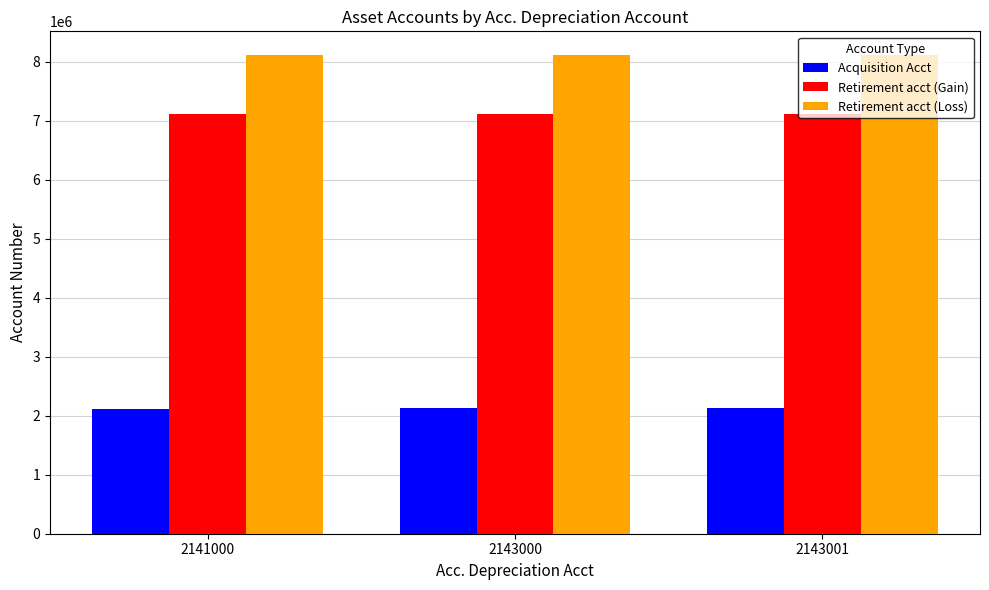

What is the average value of the Retirement acct (Loss) series?

8110001